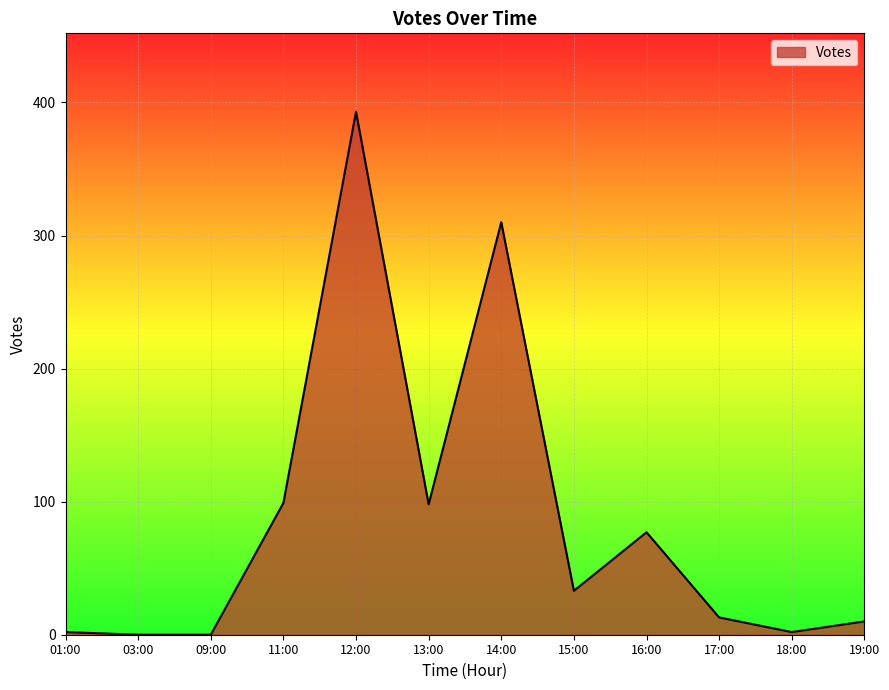

The chart shows a value of 2 at 18:00. True or false?

True